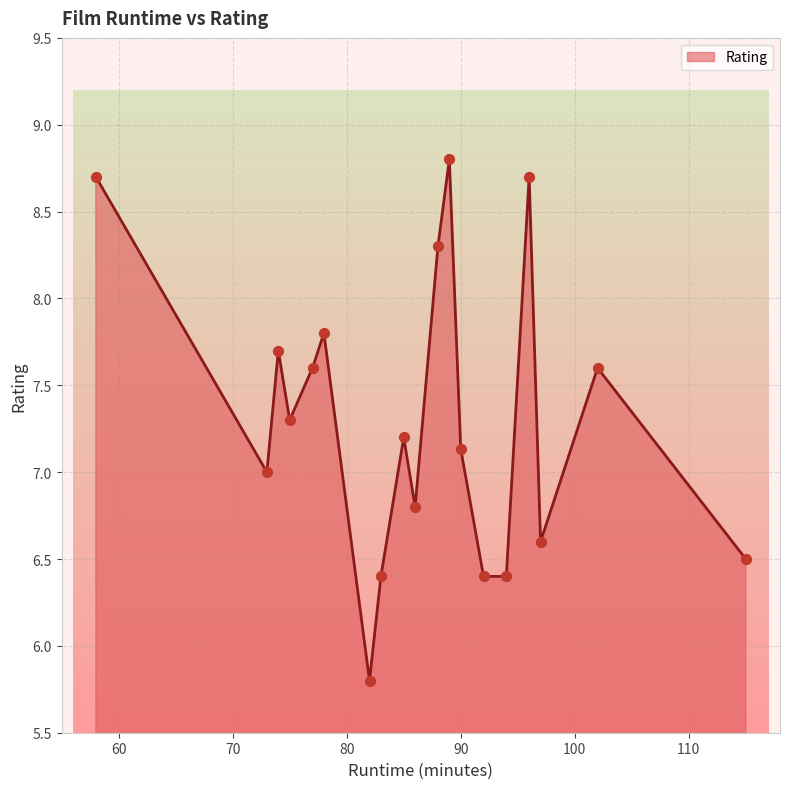

What is the smallest value displayed?

5.8